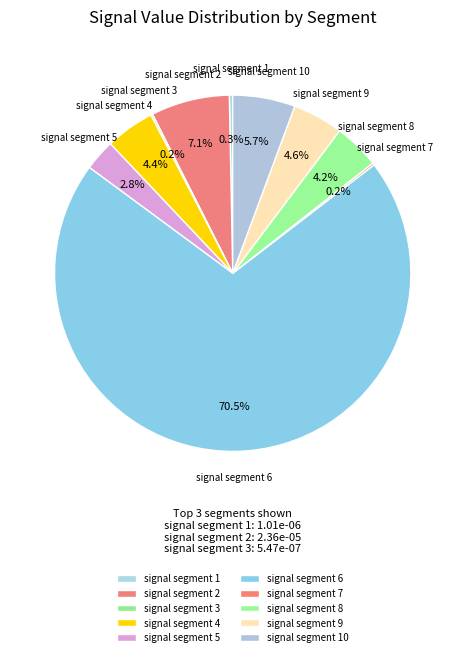

To the nearest percent, what portion does signal segment 8 represent?

4%